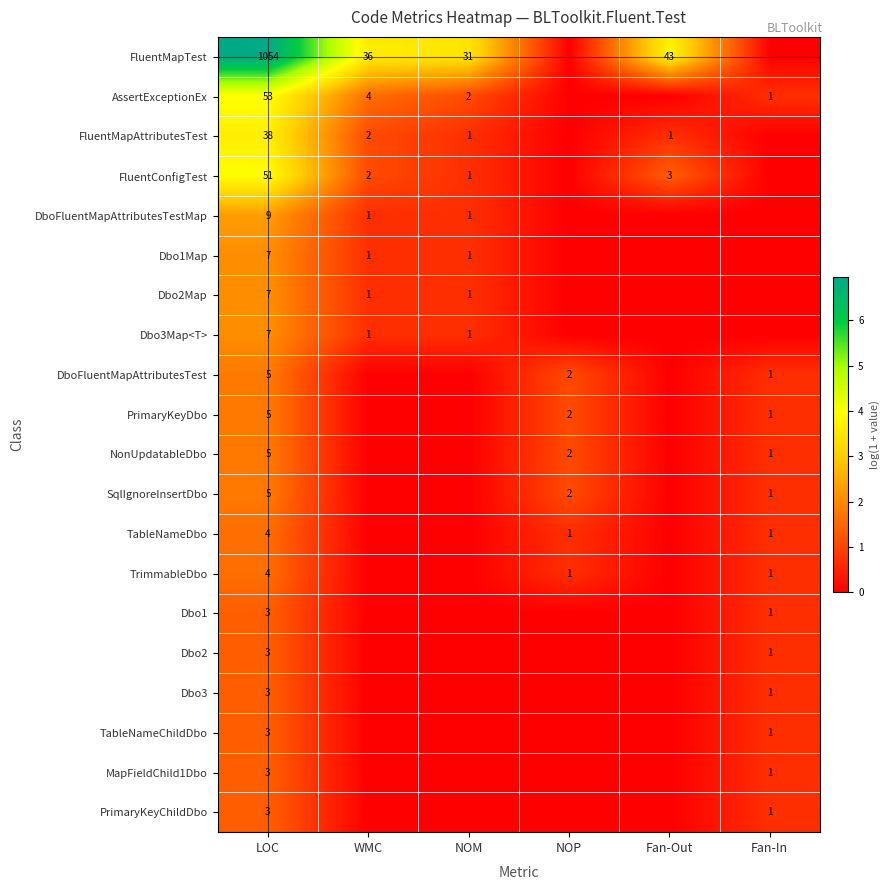

True or false: NonUpdatableDbo has a value of 5 at LOC.

True